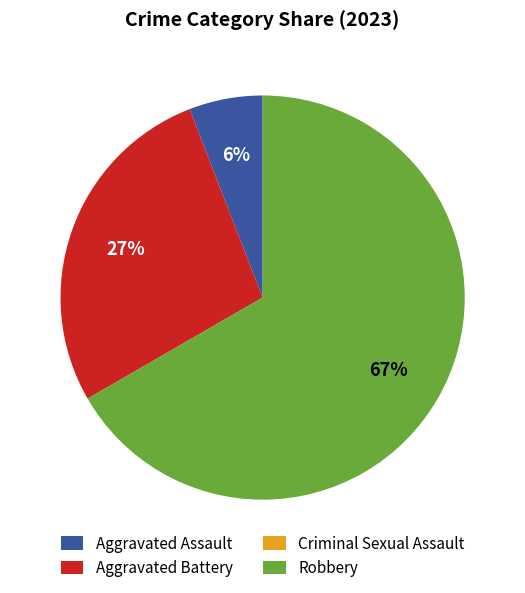

What is the largest slice in the pie chart?

Robbery